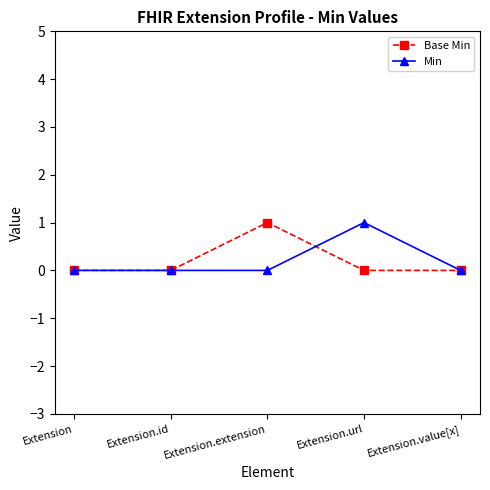

Which category has the highest value in the Base Min series?

Extension.extension